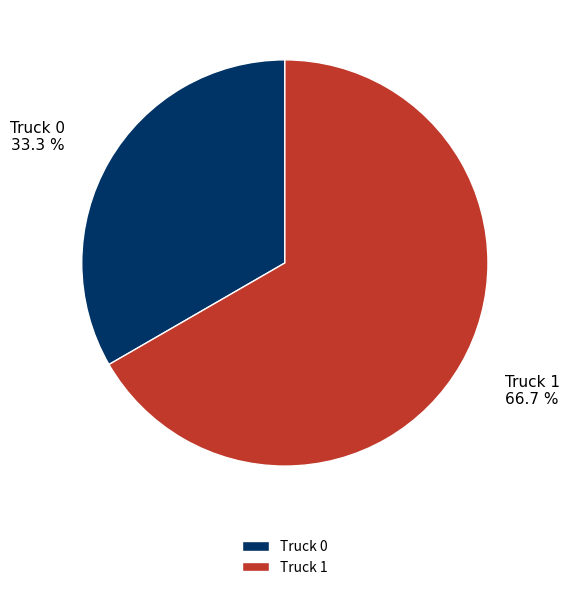

Approximately how many times larger is the value at Truck 0 compared to Truck 1?

0.5